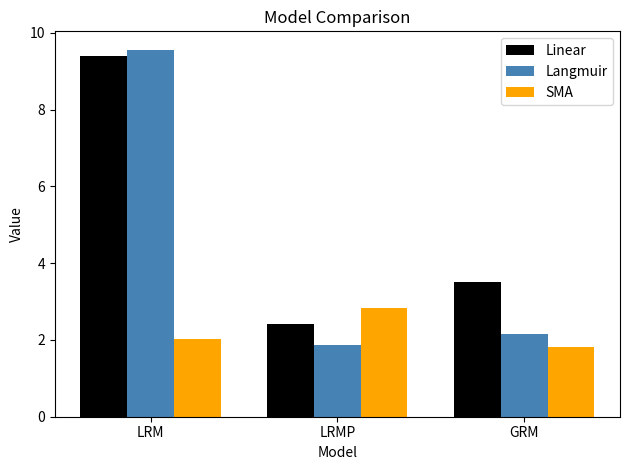

Reading right to left, transcribe all the data shown in this chart.

Linear: GRM=3.5	LRMP=2.4	LRM=9.4
Langmuir: GRM=2.2	LRMP=1.9	LRM=9.6
SMA: GRM=1.8	LRMP=2.8	LRM=2.0